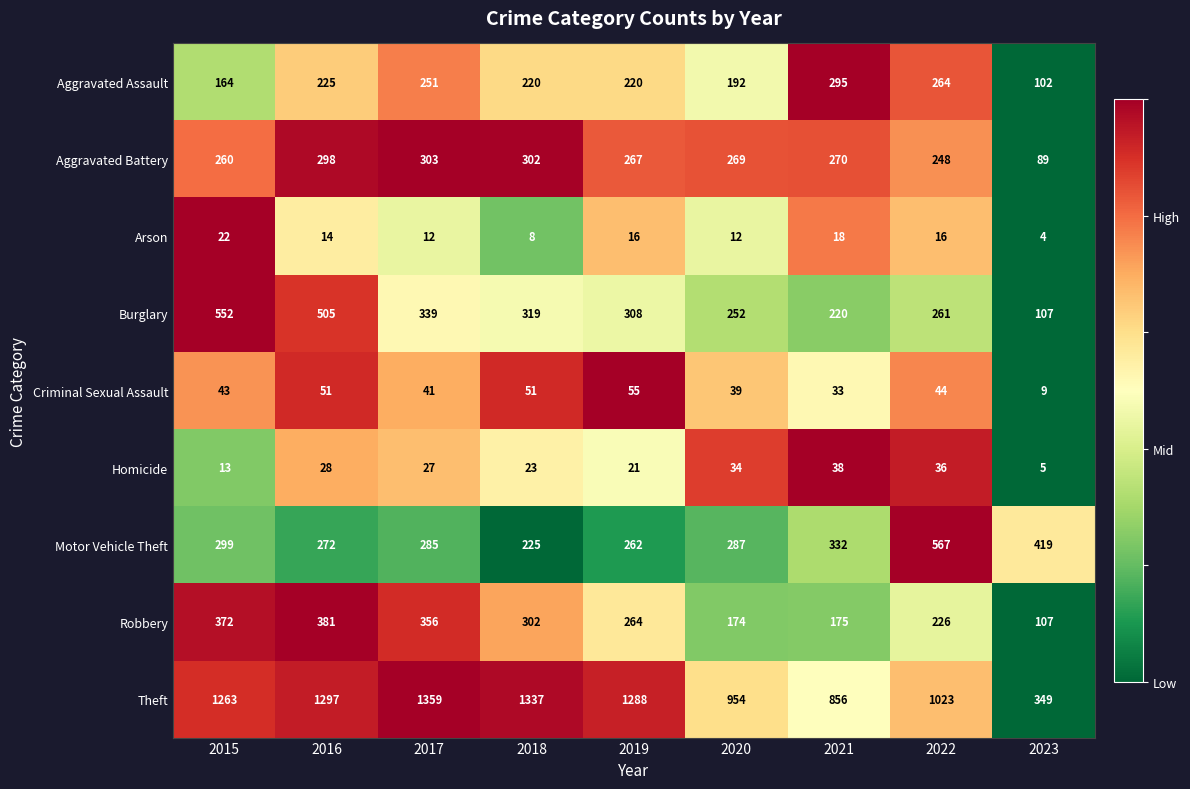

Which series has the widest spread of values?

Theft